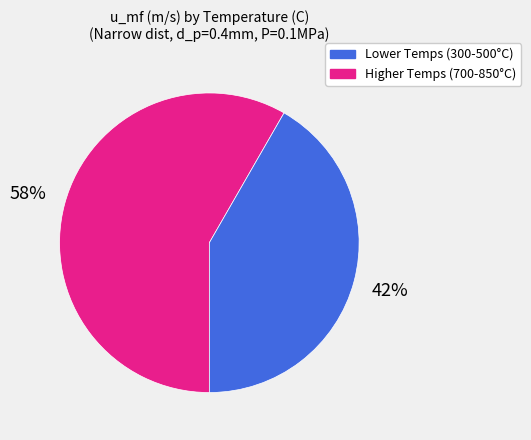

Count the number of slices in the pie.

2